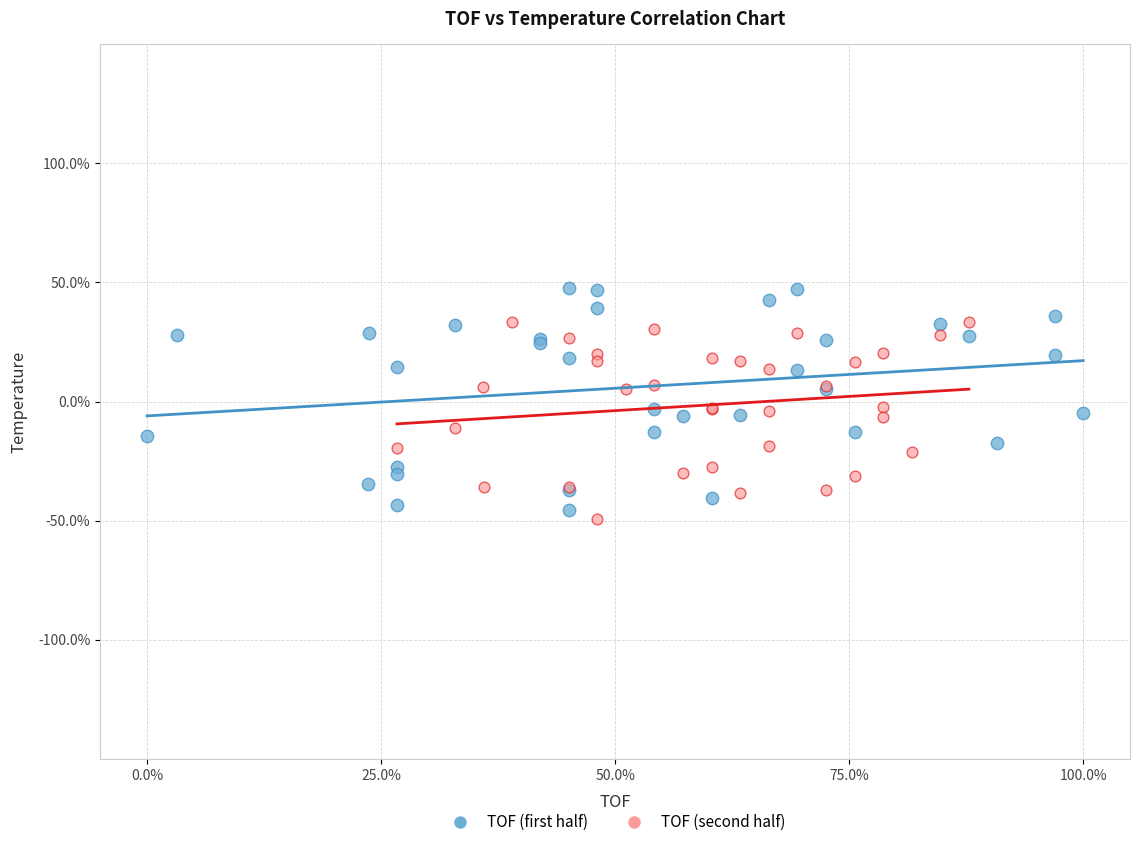

Which series contains the lowest Y value?

TOF (second half)